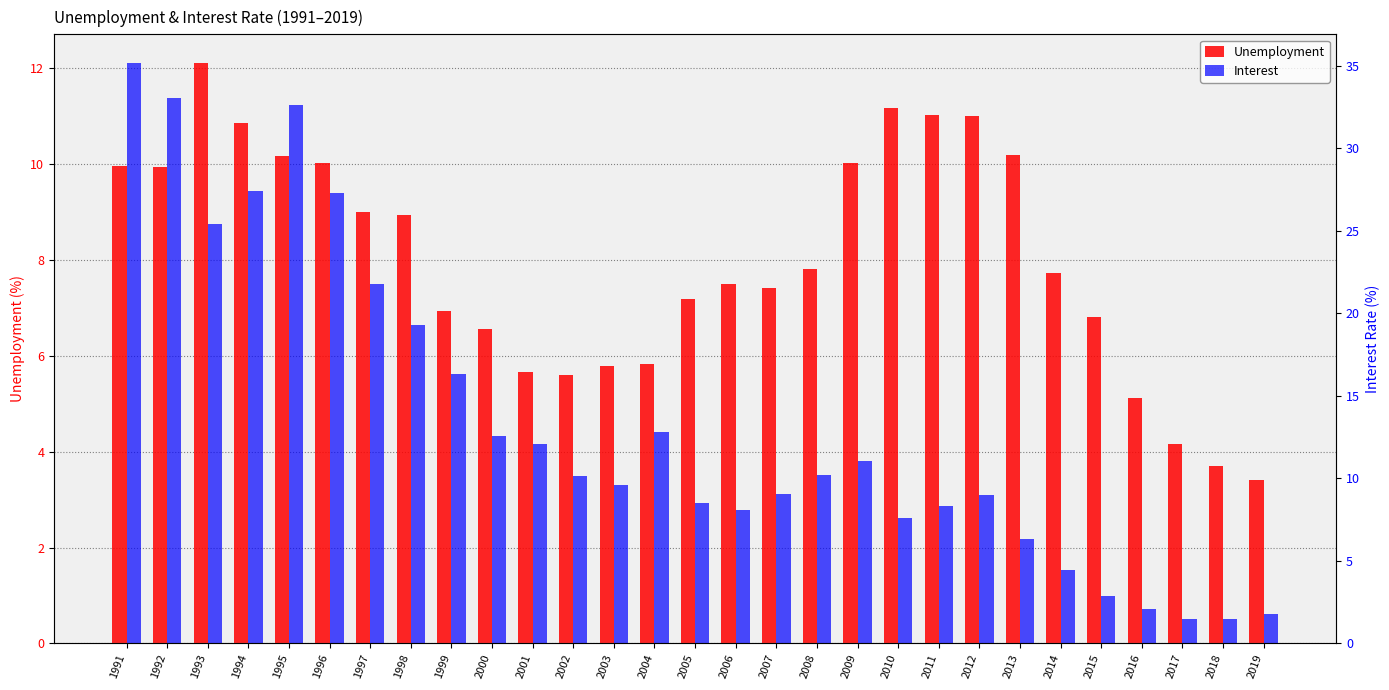

What is the sum of all Unemployment values?

231.6